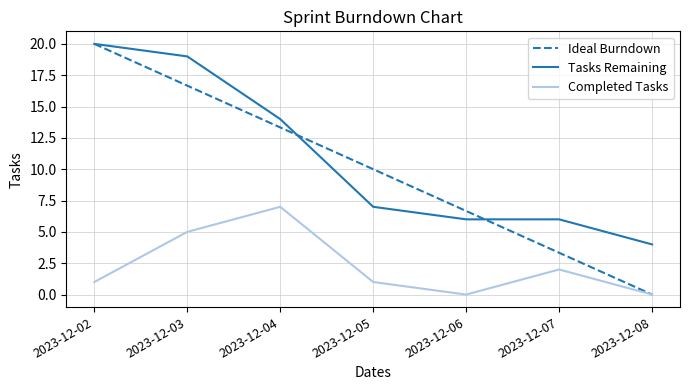

What is the maximum value shown in the chart?

20.0